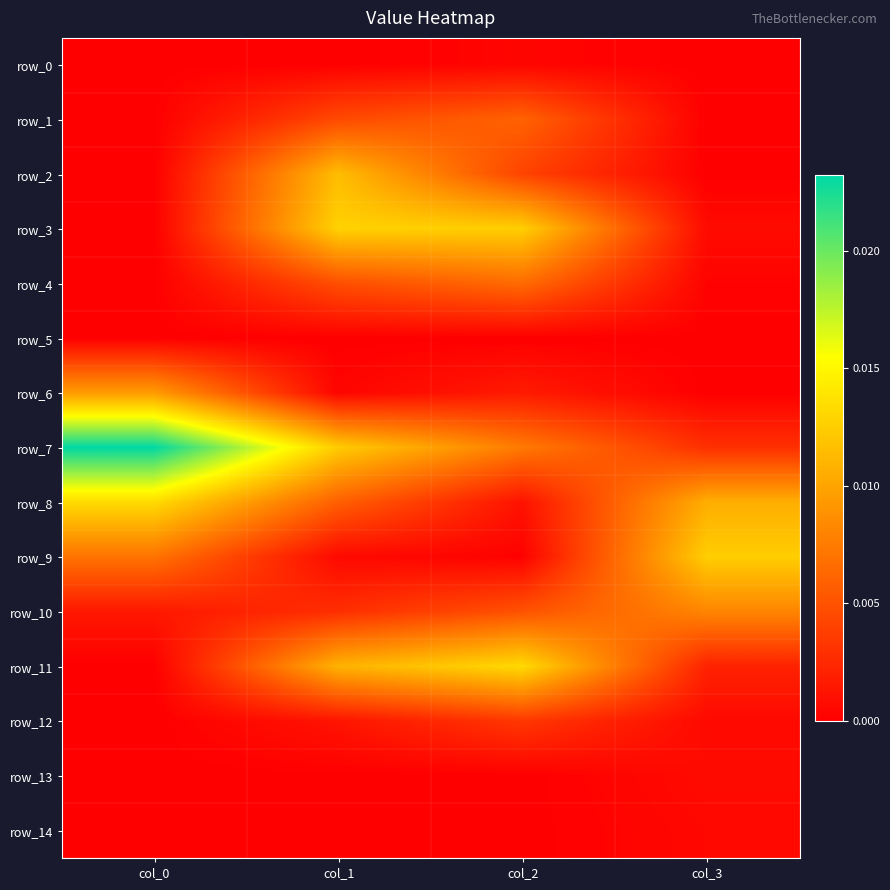

Is the value of row_6 at col_1 greater than the value of row_4 at col_0?

Yes